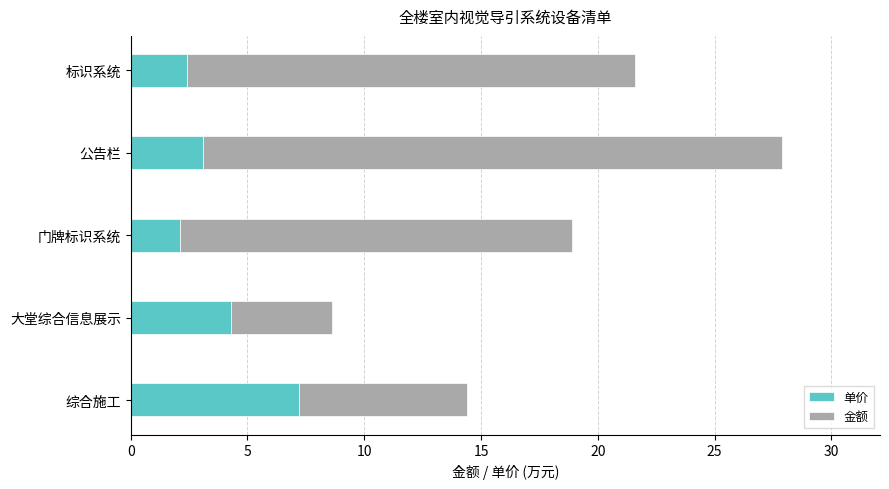

What is the minimum value for 单价?

2.1